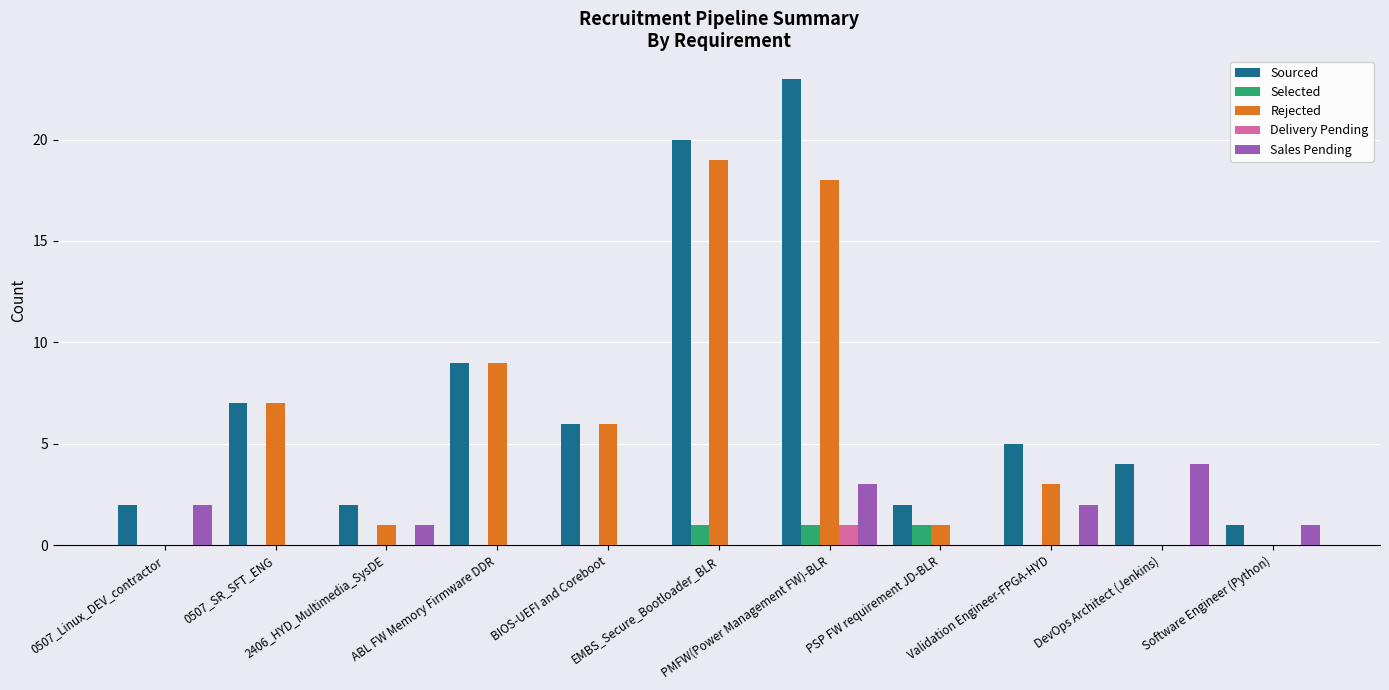

What is the sum of the Rejected values at PMFW(Power Management FW)-BLR and 0507_SR_SFT_ENG?

25